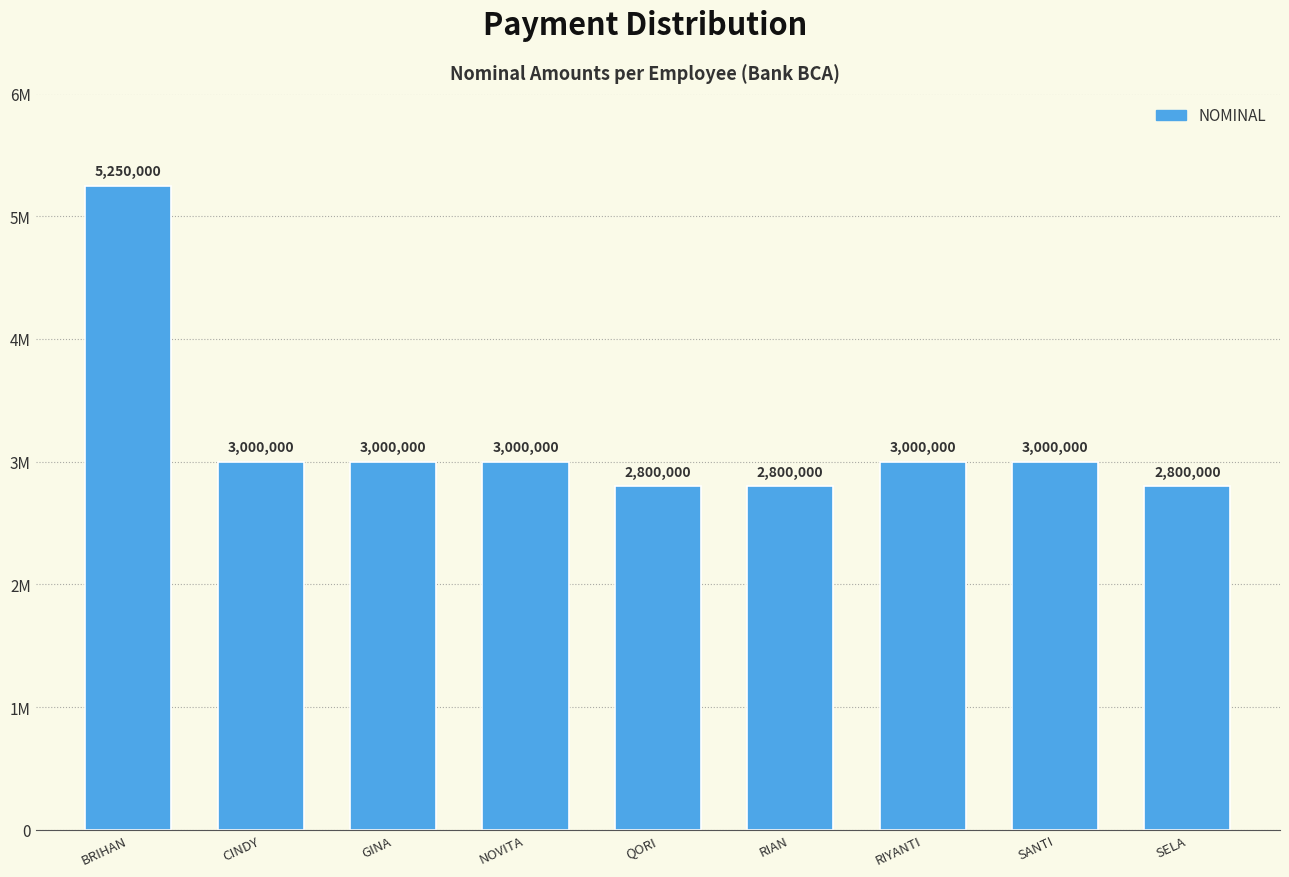

What is the difference between the maximum and minimum values?

2450000